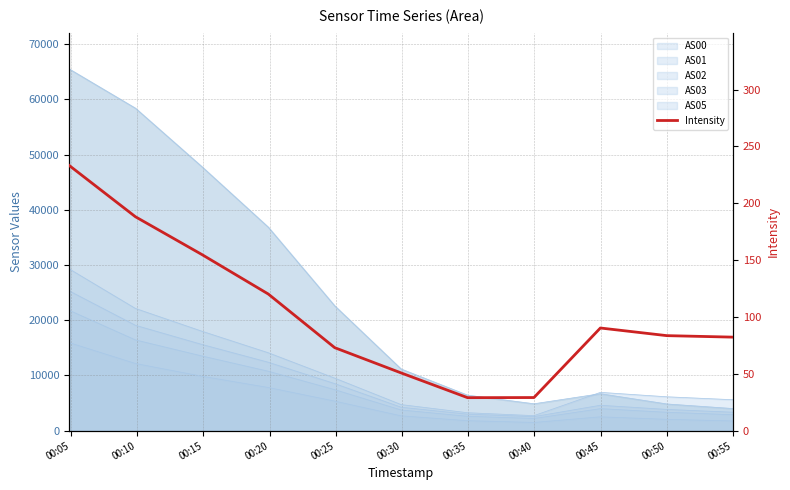

Reading right to left, list all the values displayed in this chart.

82.3	83.6	90.3	29.1	29.0	50.8	73.0	120.2	154.9	188.1	233.3